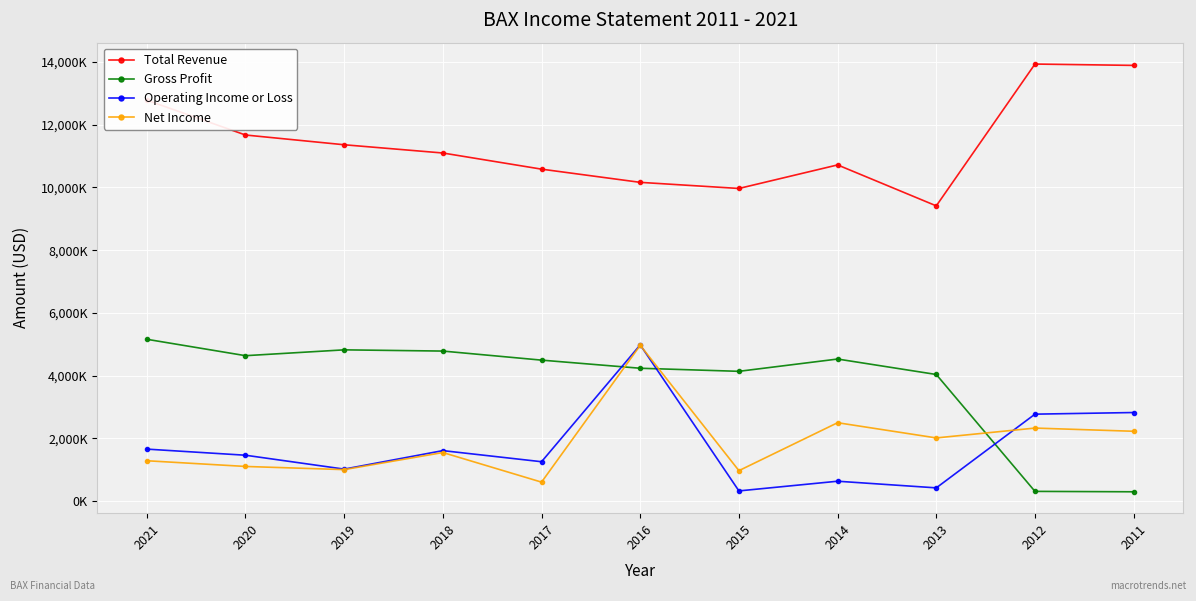

Reading right to left, transcribe all the data shown in this chart.

Total Revenue: 13893000	13936000	9413000	10719000	9968000	10163000	10584000	11099000	11362000	11673000	12784000
Gross Profit: 294000	307000	4035000	4528000	4136000	4234000	4493000	4782000	4821000	4635000	5158000
Operating Income or Loss: 2822000	2770000	419000	631000	322000	4979000	1253000	1607000	1017000	1460000	1655000
Net Income: 2224000	2326000	2012000	2497000	968000	4965000	602000	1546000	1001000	1102000	1284000